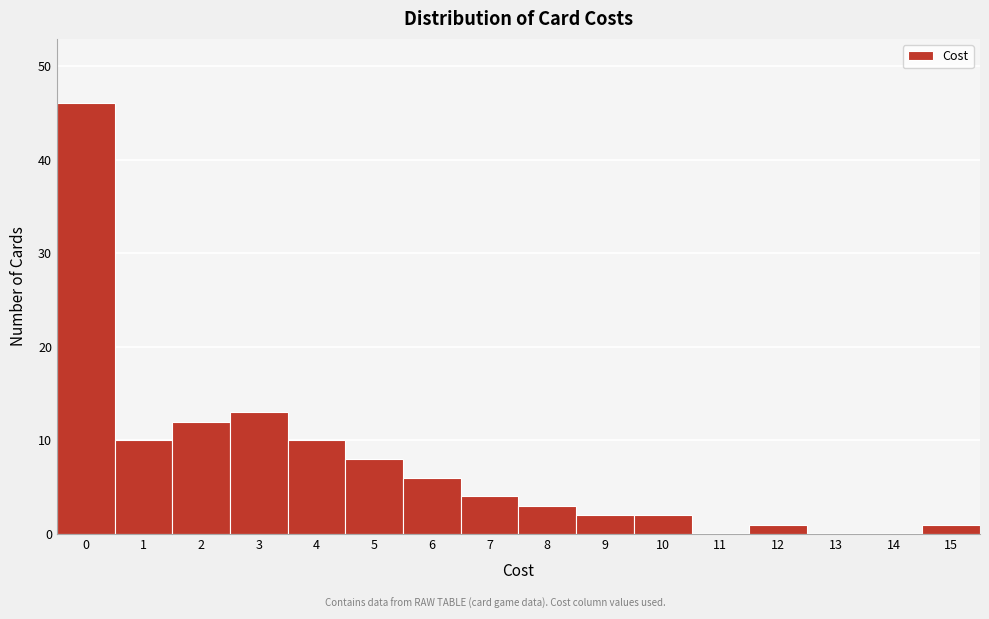

Reading left to right, extract all data points from this chart.

0=46	1=10	2=12	3=13	4=10	5=8	6=6	7=4	8=3	9=2	10=2	11=0	12=1	13=0	14=0	15=1